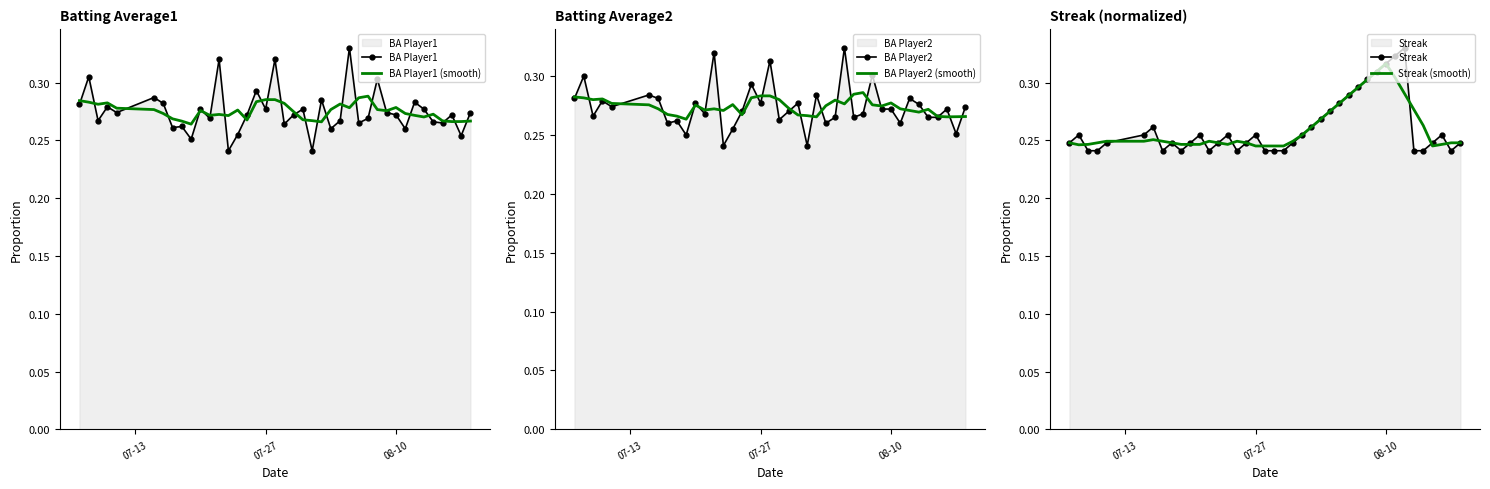

True or false: BA Player1 (smooth) and BA Player2 (smooth) cross at least once.

False